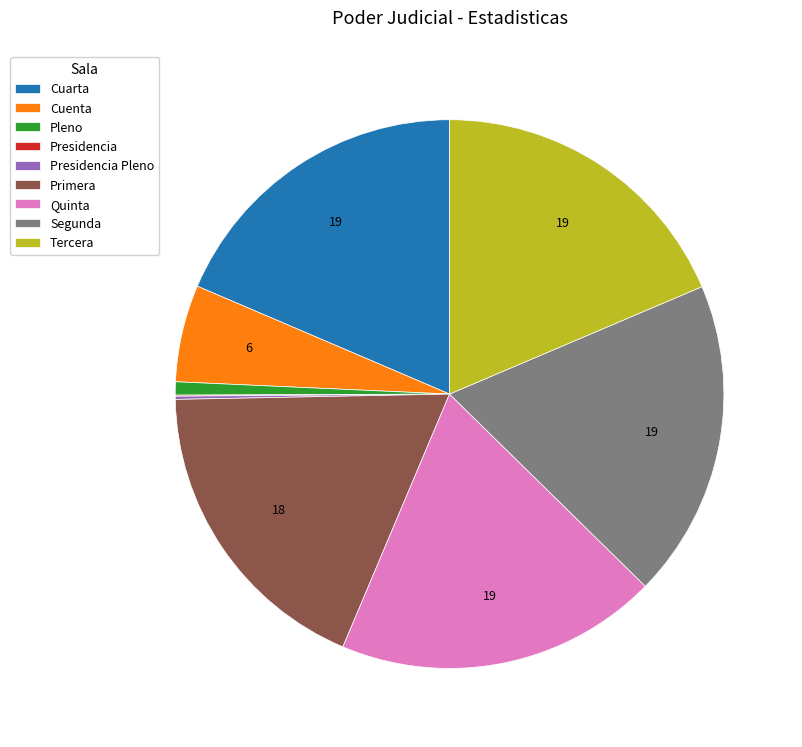

Is Tercera the majority of the pie?

No